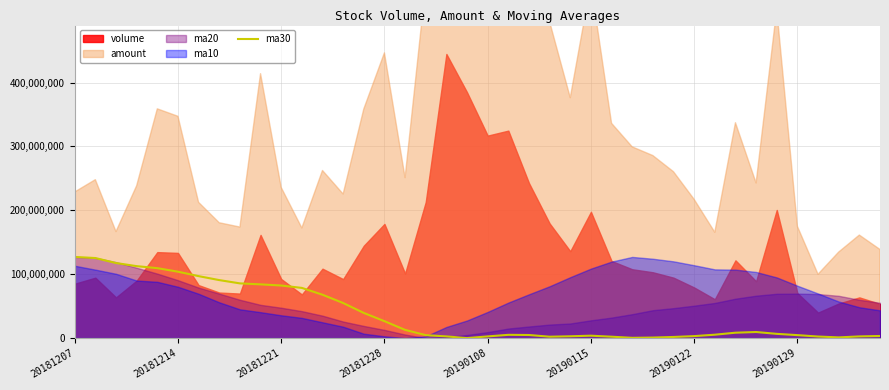

What value does the data have at 16?

12887058.8